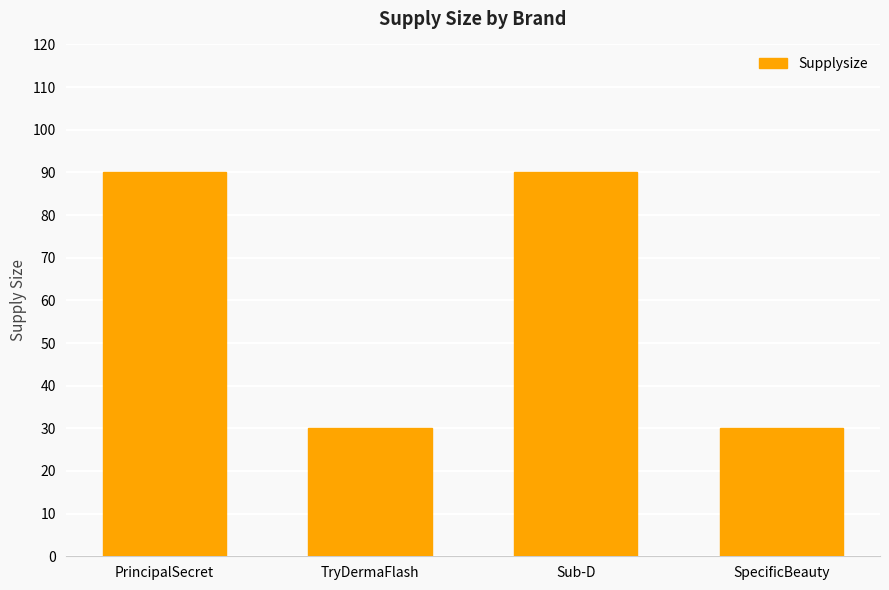

The value at Sub-D is 90. True or false?

True